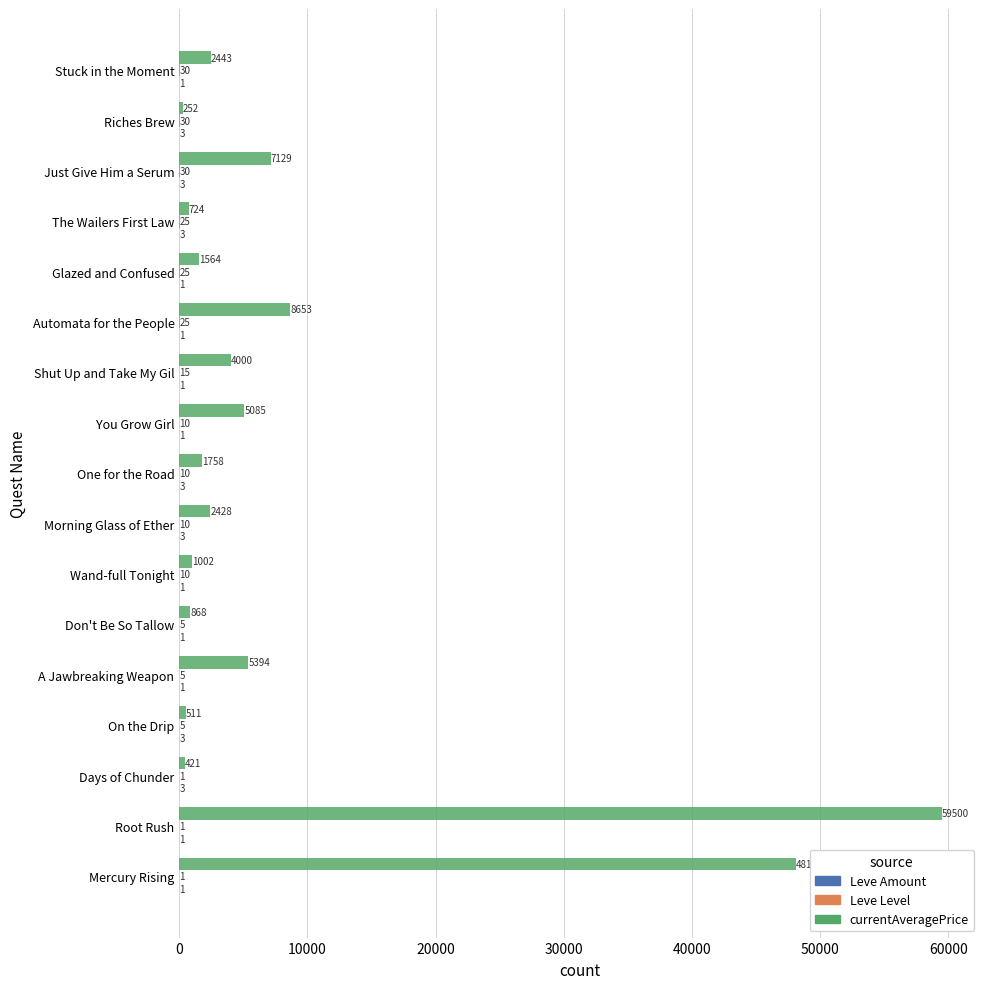

At which category is the sum across all series the highest?

Root Rush